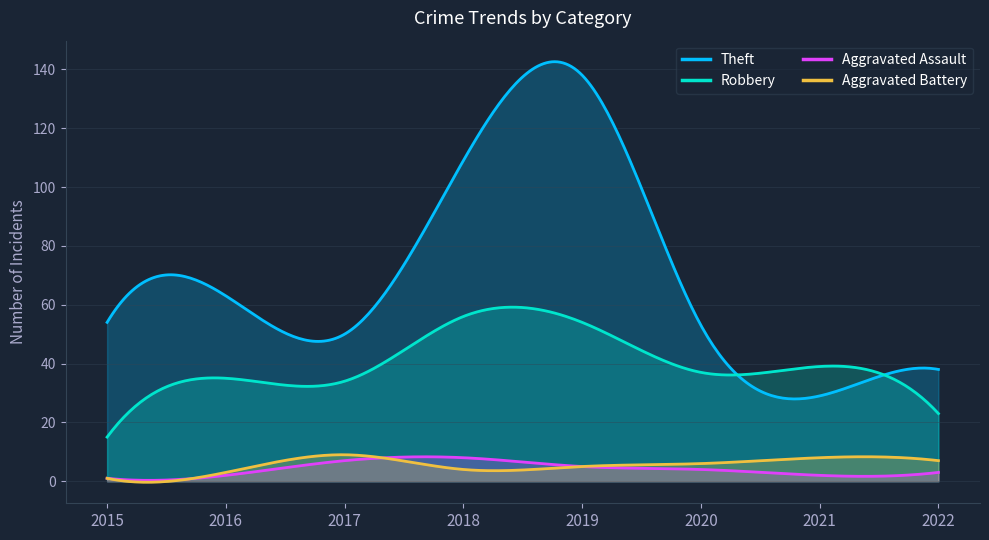

How many lines are shown in the chart?

4